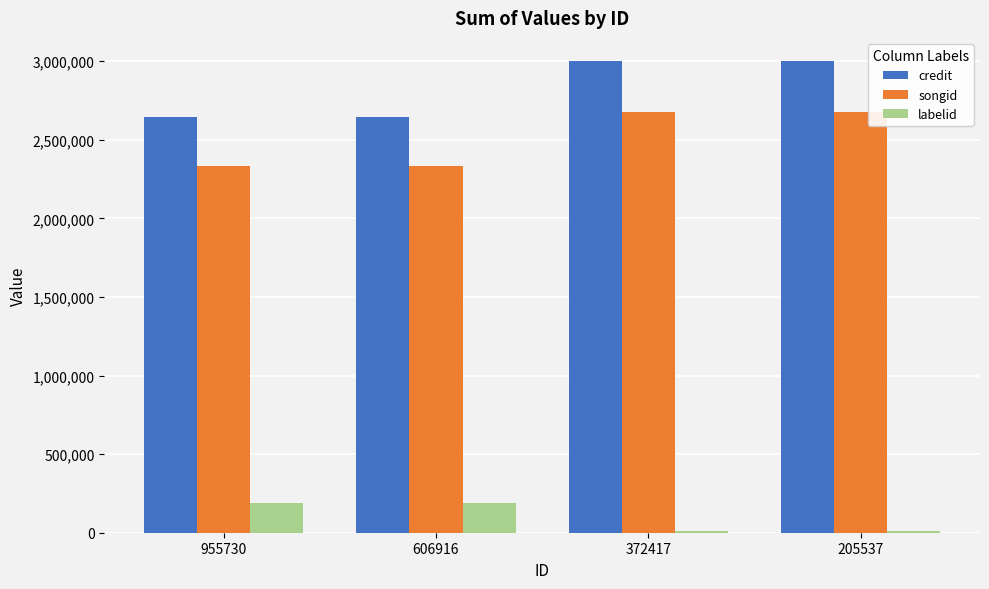

What is the spread (max minus min) of values at 606916?

2452873